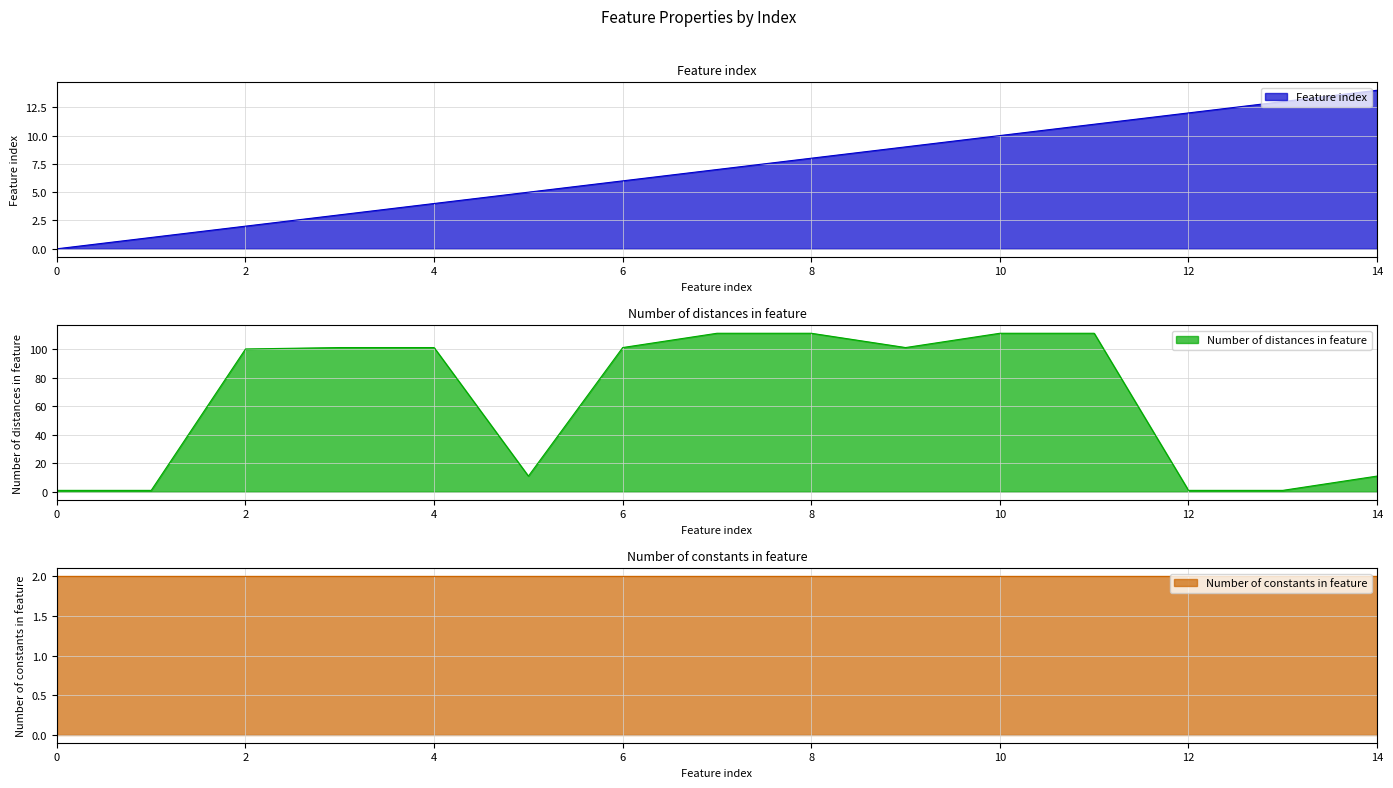

Which series has the largest total across all categories?

Number of distances in feature